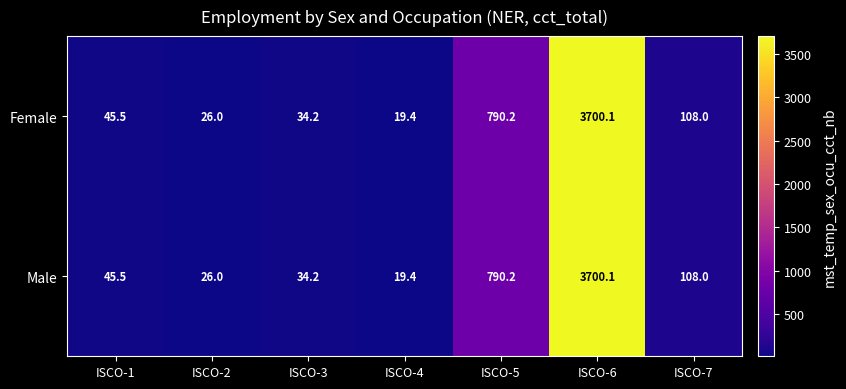

Count the number of categories in the chart.

7